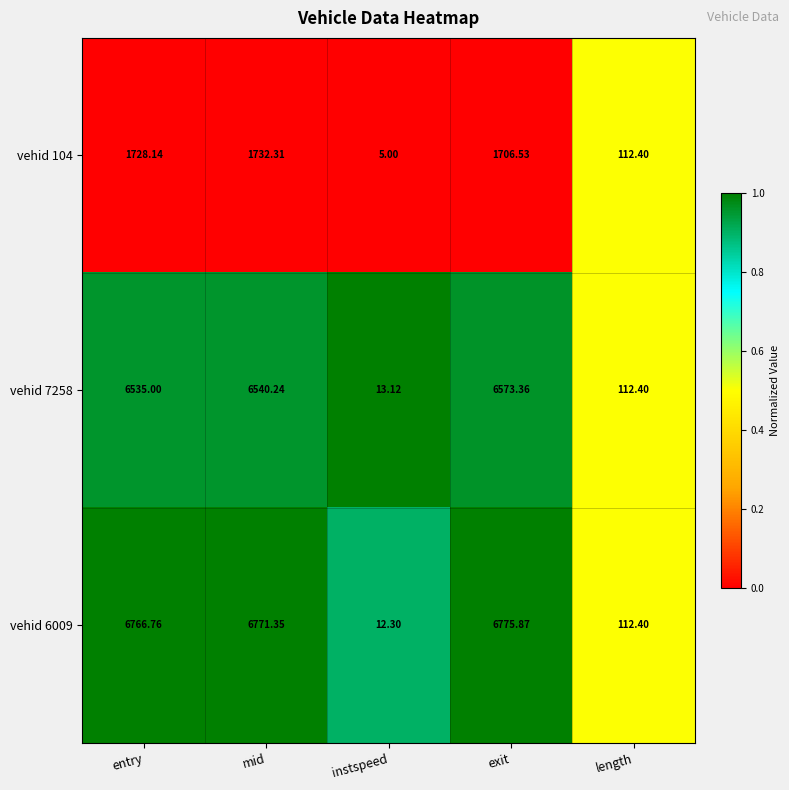

Is the value of vehid 7258 at entry greater than the value of vehid 6009 at entry?

No